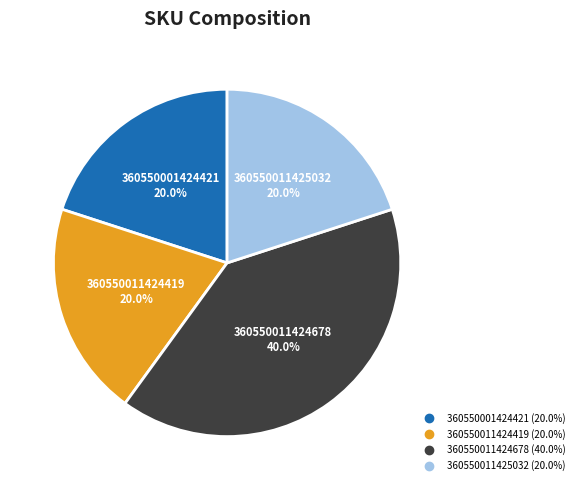

What percentage is the 360550011424419 slice, to the nearest percent?

20%